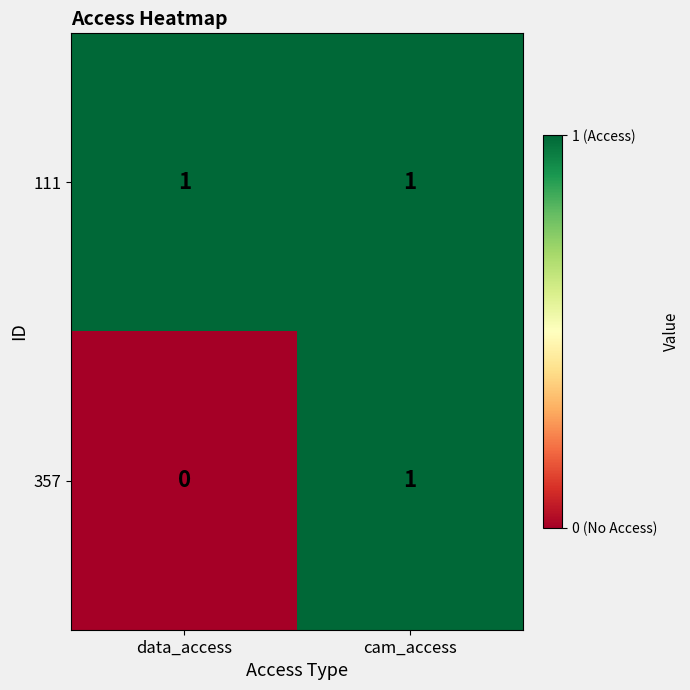

Rank the series by their average value, from lowest to highest.

357, 111